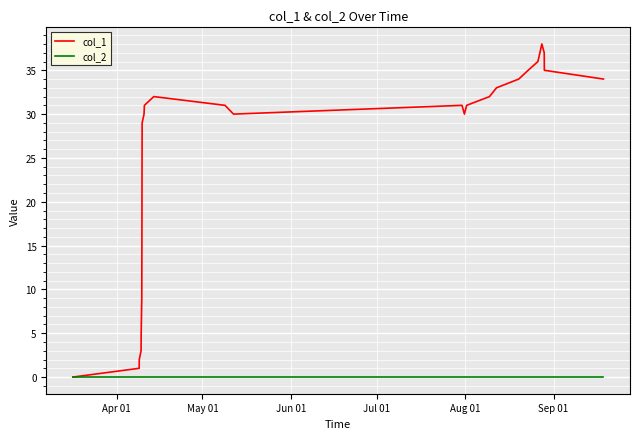

True or false: col_1 has more than 0 points higher than both neighbors.

True